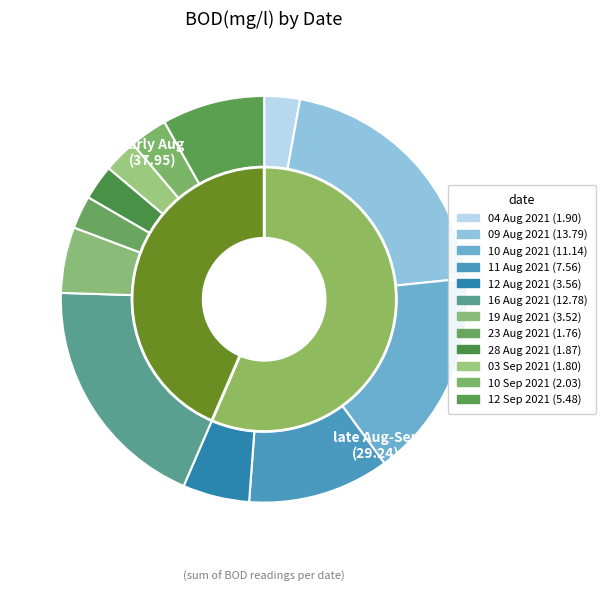

Count the number of slices in the pie.

12